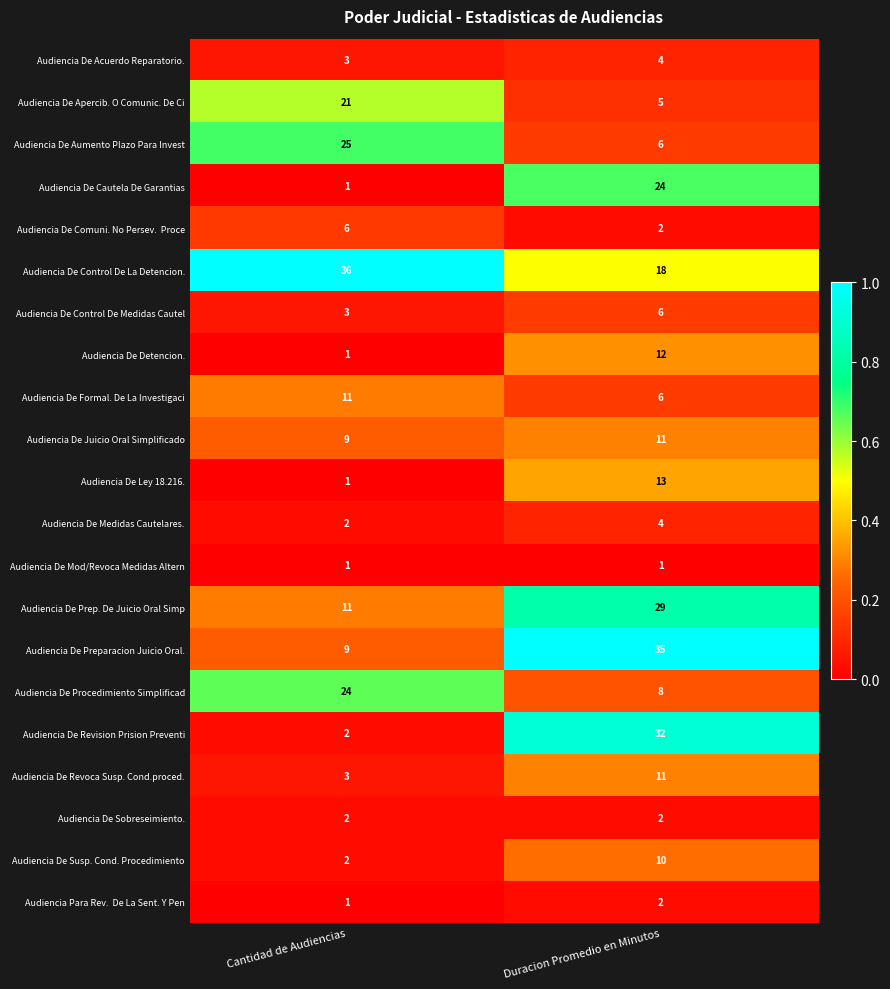

What is the difference between the highest and lowest values at Duracion Promedio en Minutos?

34